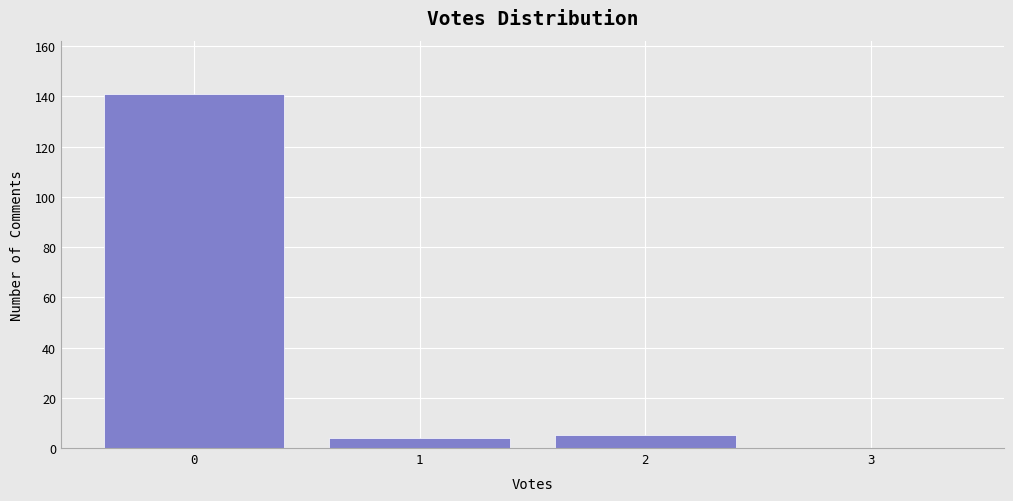

What is the height of the bar covering -0.5 to 0.5 on the x-axis? The values are not printed on the chart, so give them approximately, as read against the axis.

142